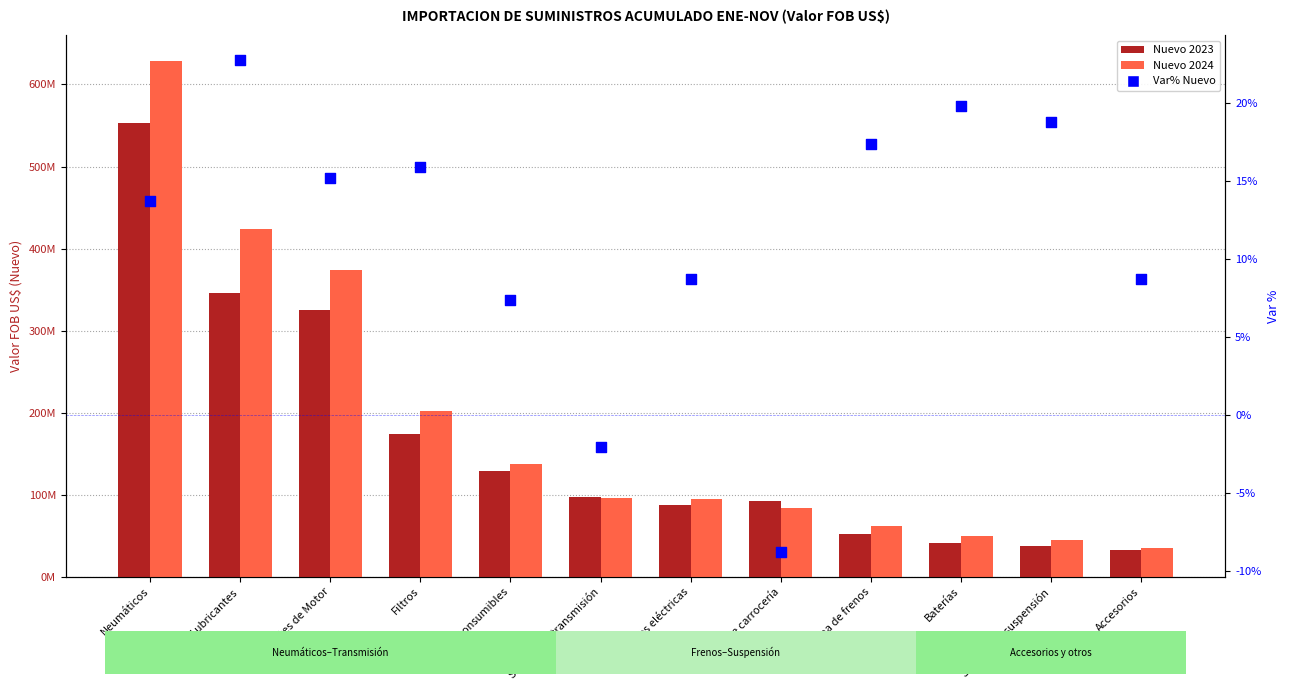

What are all the series names shown in the legend?

Nuevo 2023, Nuevo 2024, Var% Nuevo